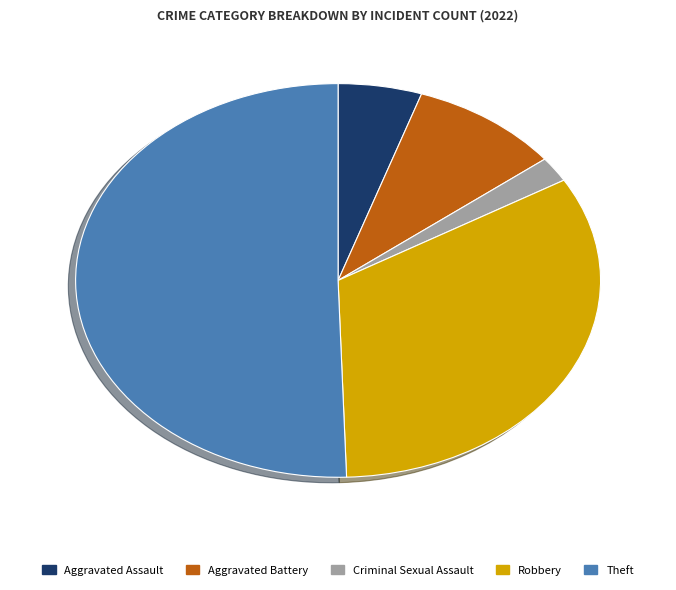

Which category accounts for the majority?

Theft